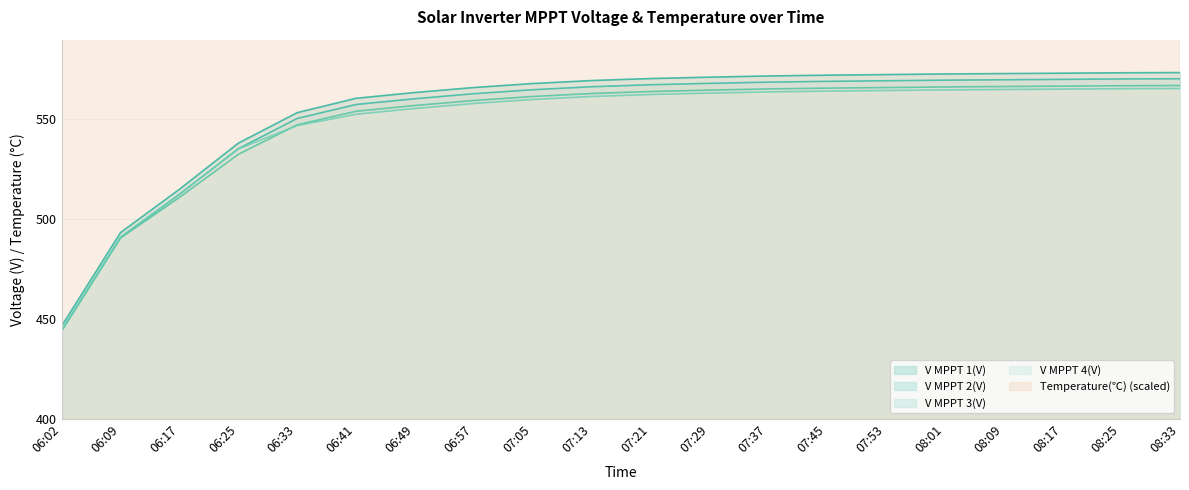

What is the sum of all Temperature(℃) values?

16900.1